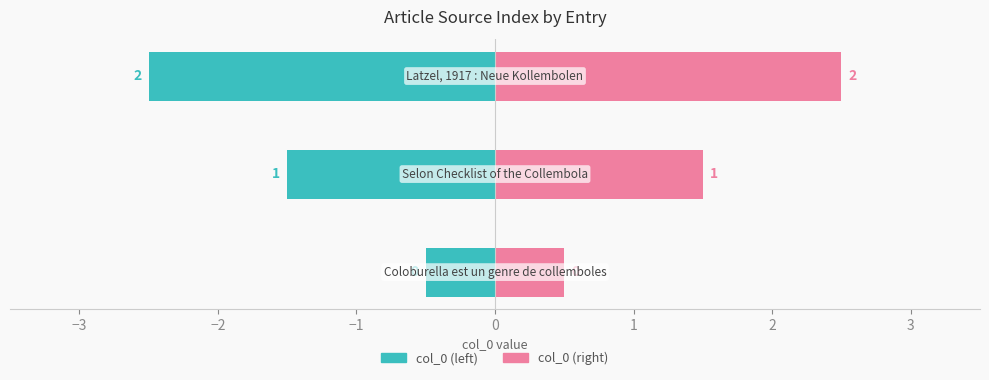

Rank the categories by value from highest to lowest.

Latzel, 1917 : Neue Kollembolen, Selon Checklist of the Collembola, Coloburella est un genre de collemboles